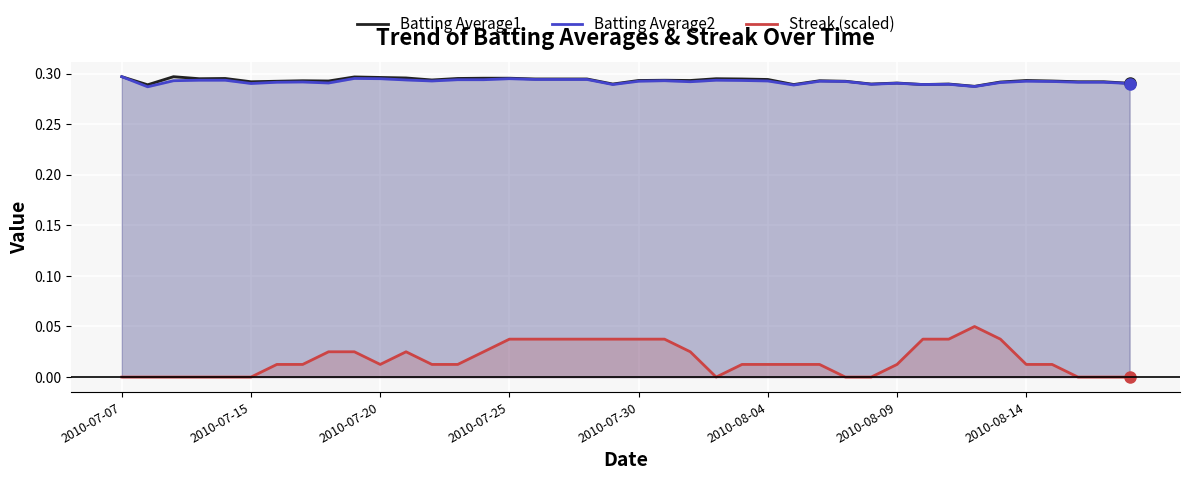

How many Batting Average1 values are between 0 and 1?

40